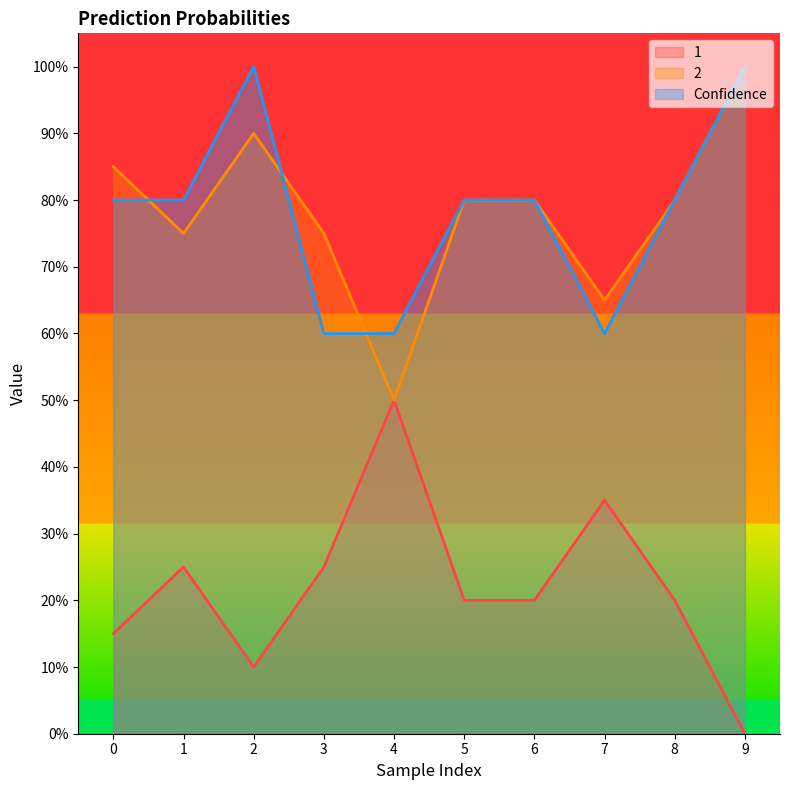

The value of Confidence at 2 is 1.0. True or false?

True